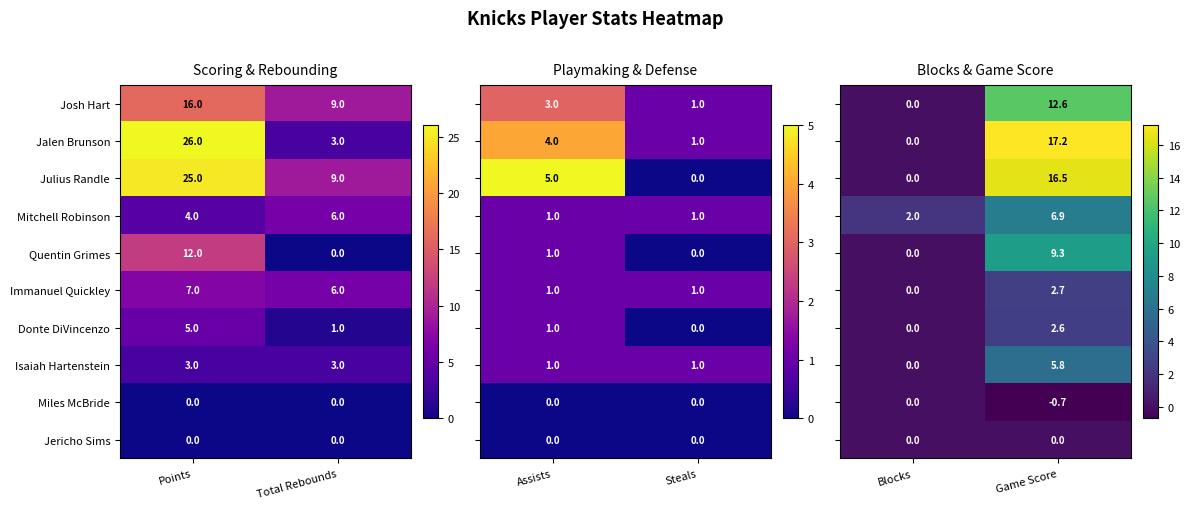

What value does the Immanuel Quickley series have at Points?

7